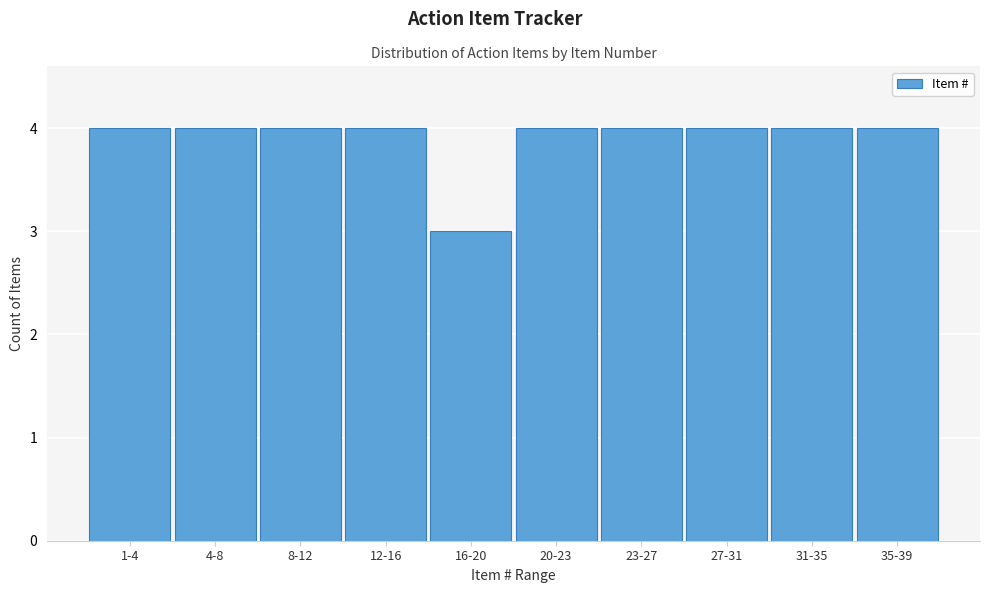

Reading left to right, extract all data points from this chart.

1-4=4	4-8=4	8-12=4	12-16=4	16-20=3	20-23=4	23-27=4	27-31=4	31-35=4	35-39=4